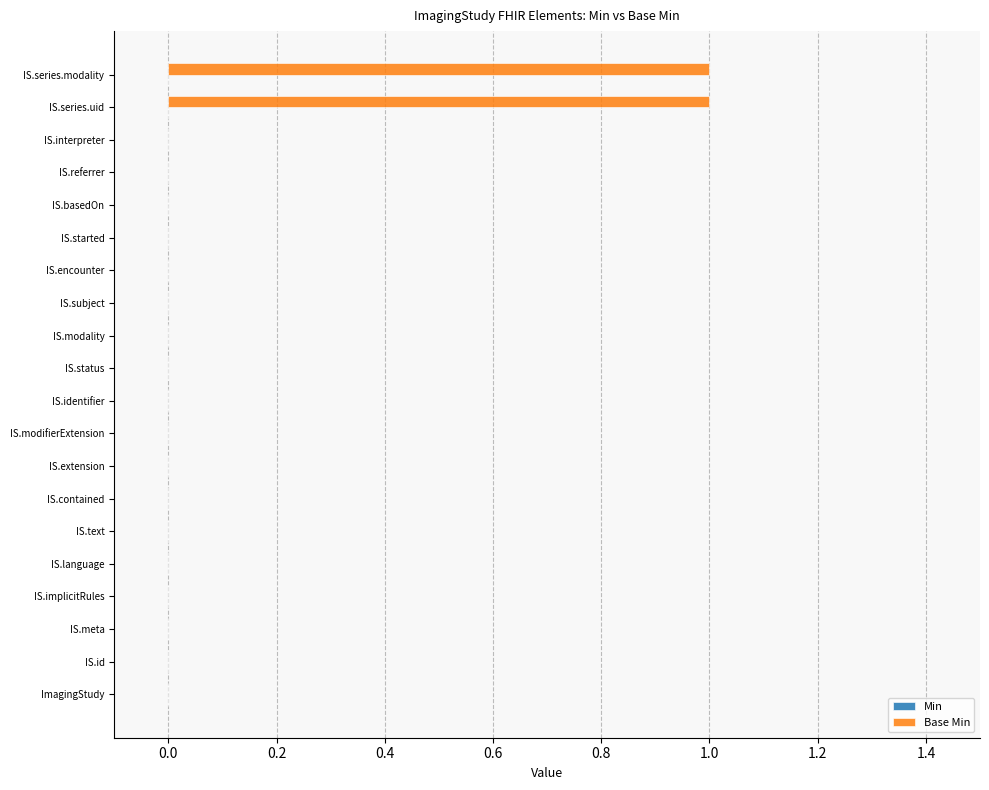

Does the chart contain stacked bars?

No